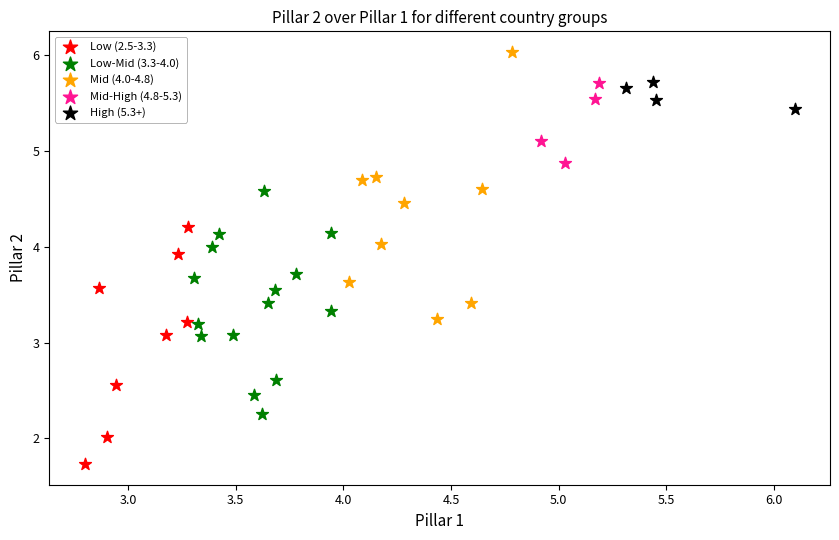

Which series reaches the minimum Y coordinate?

Low (2.5-3.3)